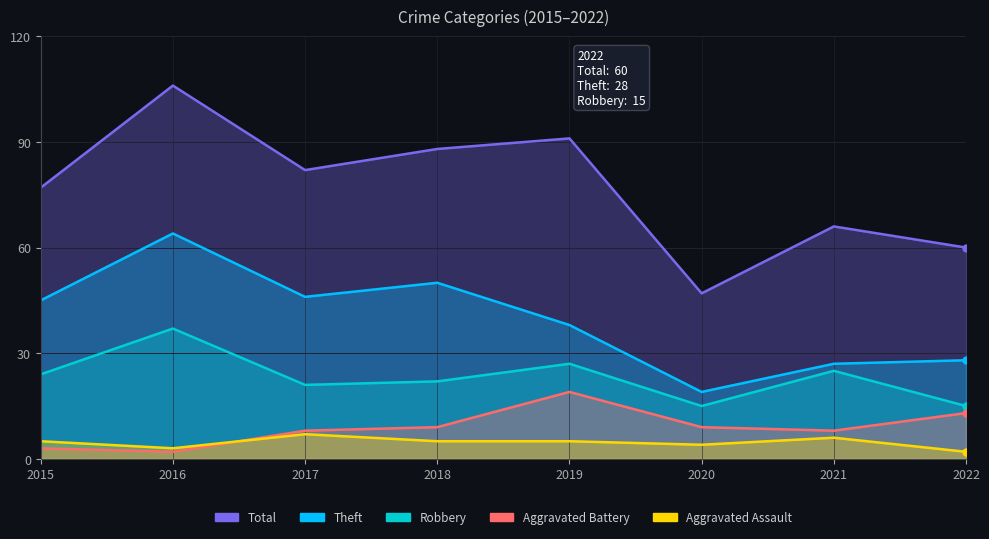

Reading left to right, what are all the values shown in this chart?

Theft: 2015=45	2016=64	2017=46	2018=50	2019=38	2020=19	2021=27	2022=28
Robbery: 2015=24	2016=37	2017=21	2018=22	2019=27	2020=15	2021=25	2022=15
Aggravated Battery: 2015=3	2016=2	2017=8	2018=9	2019=19	2020=9	2021=8	2022=13
Aggravated Assault: 2015=5	2016=3	2017=7	2018=5	2019=5	2020=4	2021=6	2022=2
Total: 2015=77	2016=106	2017=82	2018=88	2019=91	2020=47	2021=66	2022=60